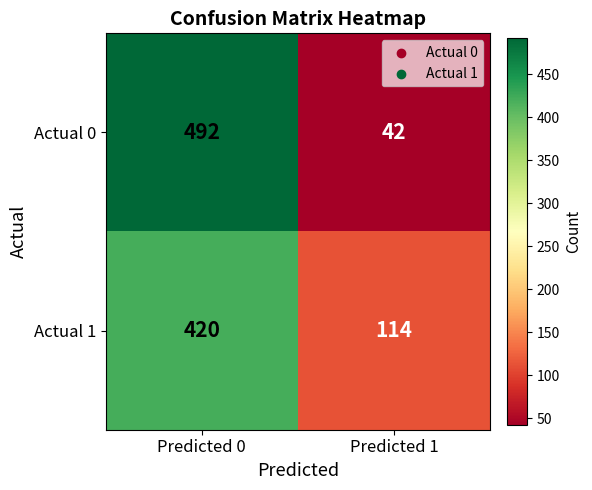

Which category has the lowest value across all series?

Predicted 1